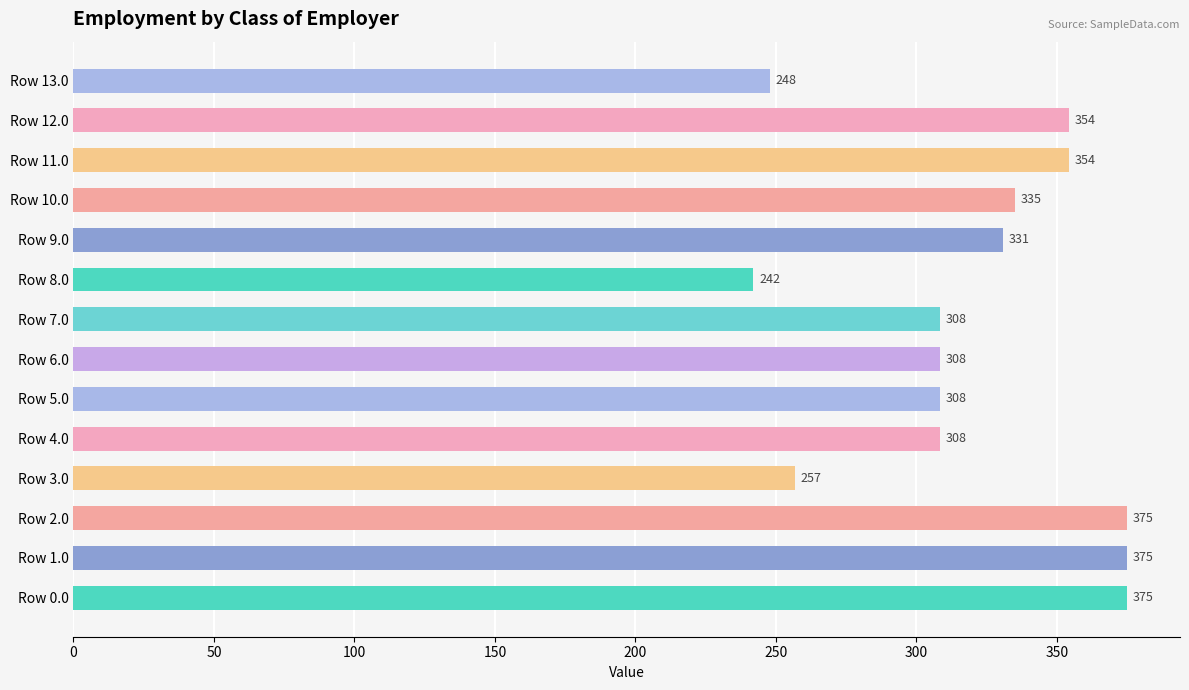

Which has a higher value, Row 12.0 or Row 13.0?

Row 12.0